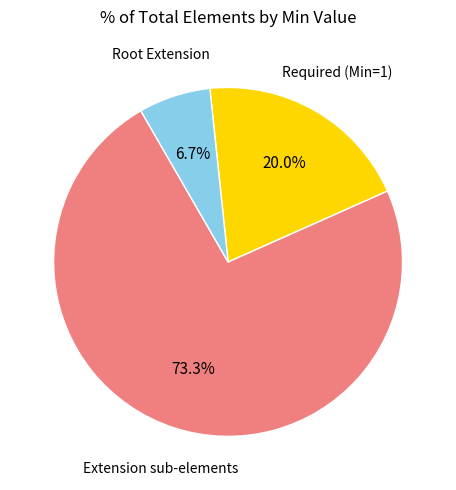

Is the sum of Extension sub-elements and Required (Min=1) greater than half?

Yes